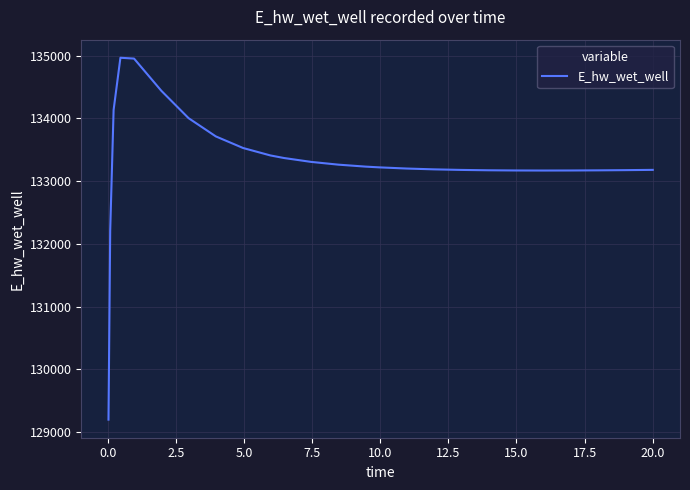

What is the minimum value shown in the chart?

129196.2